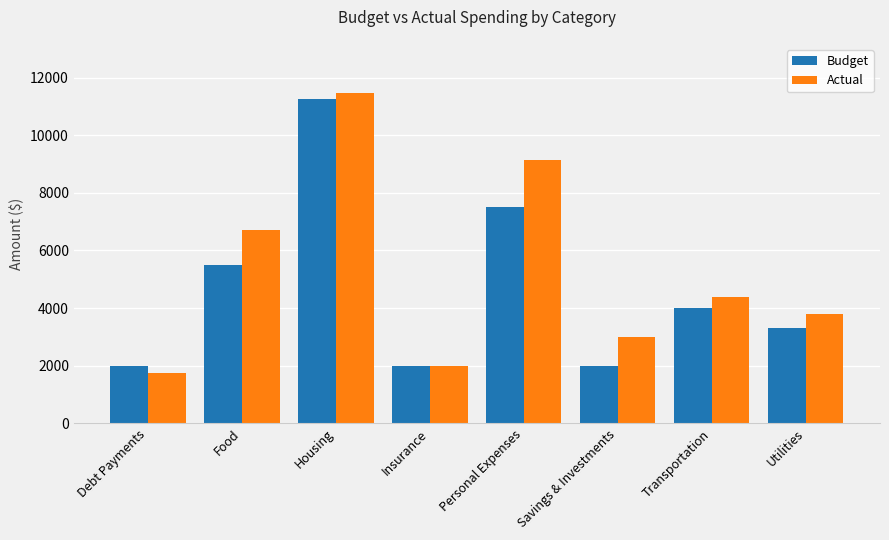

How many data points does each series have?

8